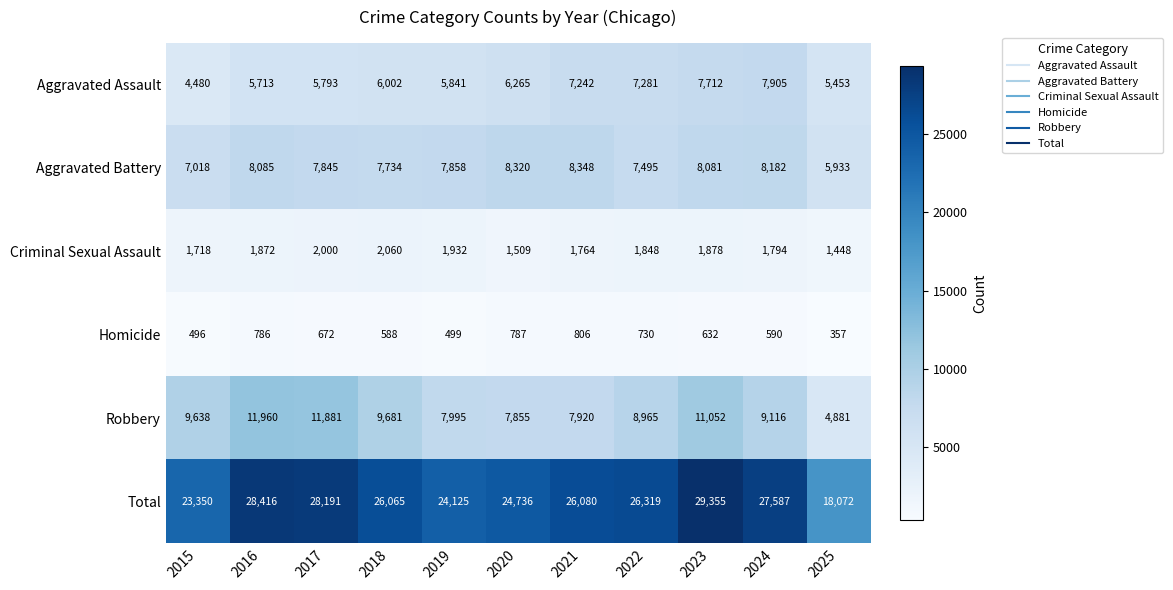

What is the minimum value shown in the chart?

357